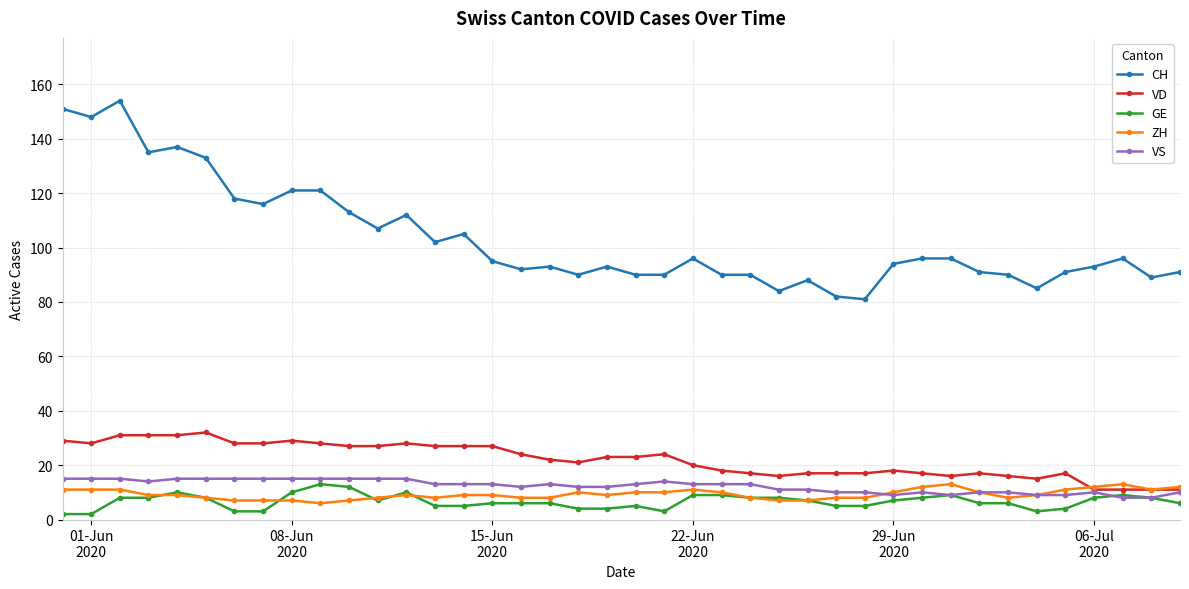

Which series has the largest range (max minus min)?

CH